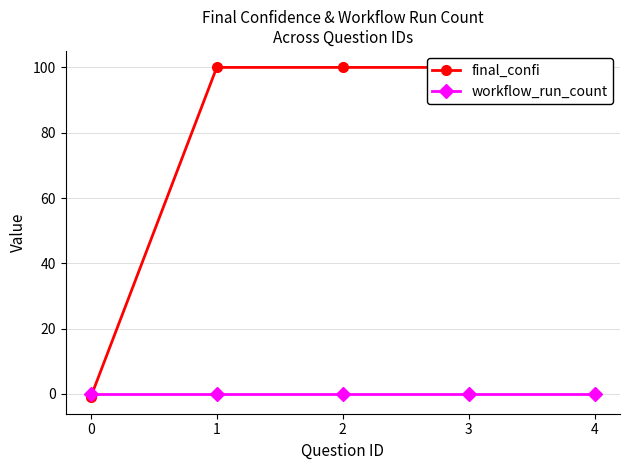

Reading left to right, what are all the values shown in this chart?

final_confi: 0=-1	1=100	2=100	3=100	4=100
workflow_run_count: 0=0	1=0	2=0	3=0	4=0